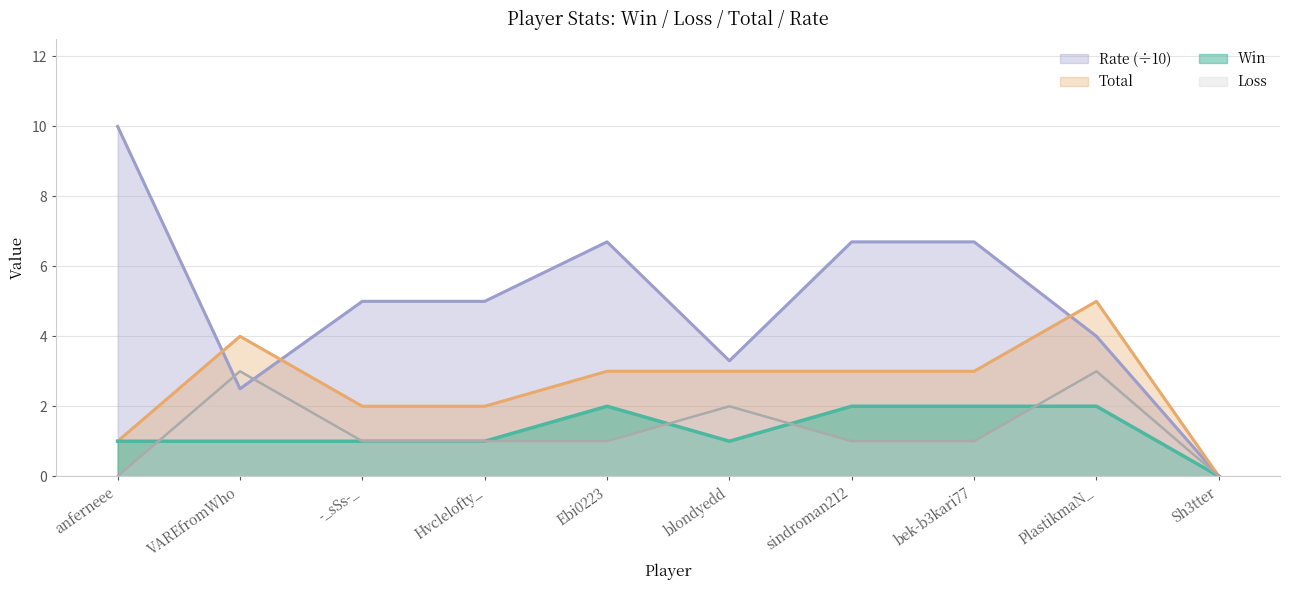

True or false: Total and Win cross at least once.

False